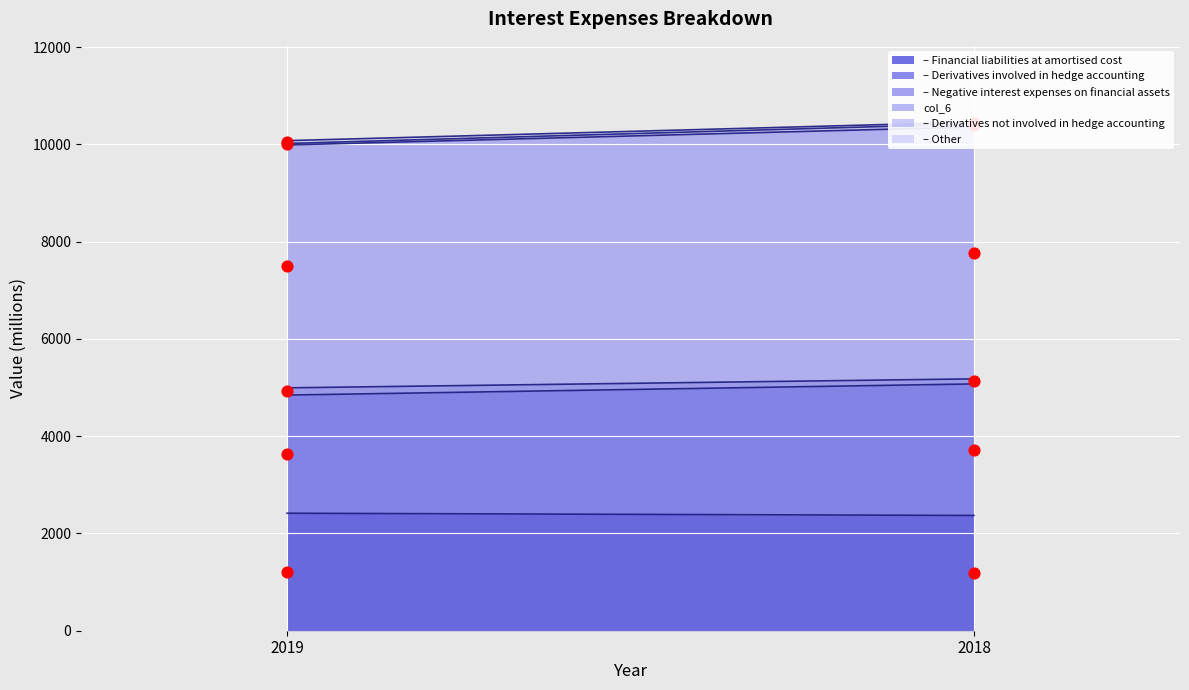

At how many categories does at least one series exceed 2250?

2